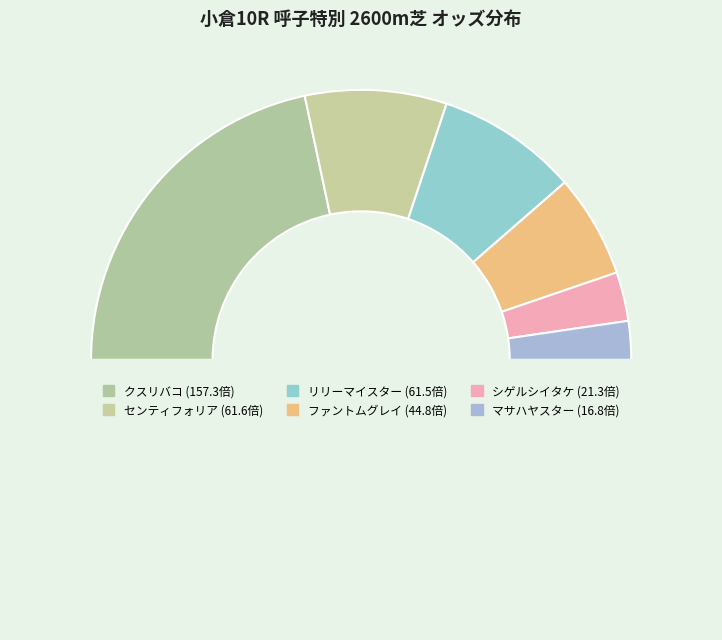

How many slices are in this pie chart?

7